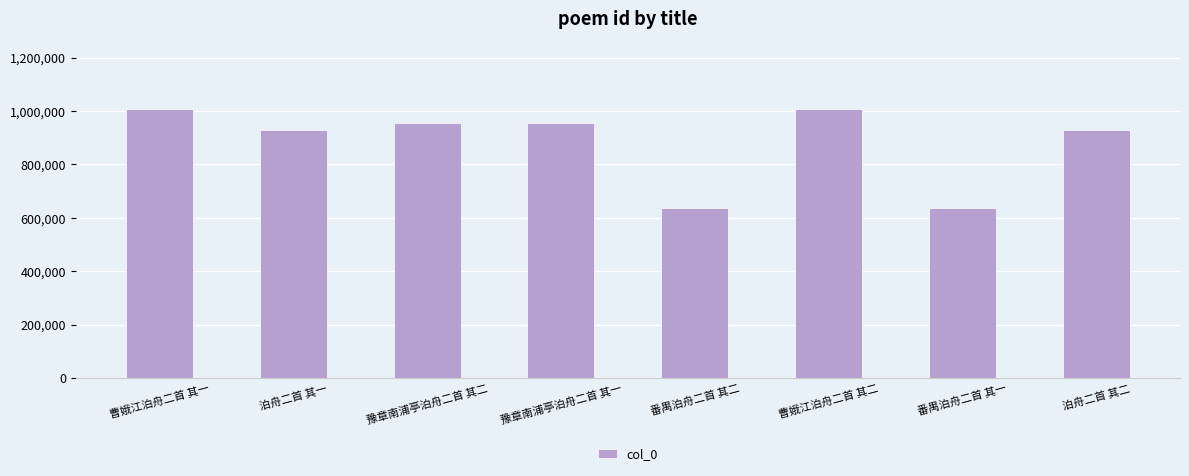

What is the value of the 2nd bar from the left?

929231